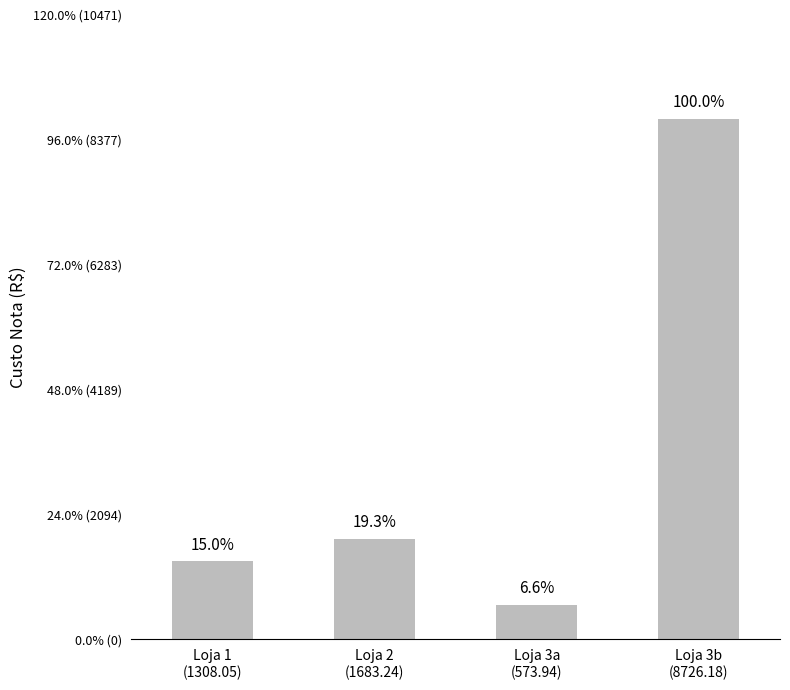

What is the change in value from Loja 1
(1308.05) to Loja 2
(1683.24)?

+375.2